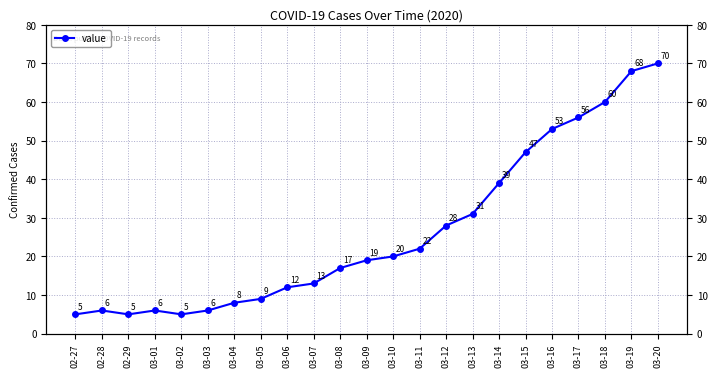

What is the sum of all values?

605